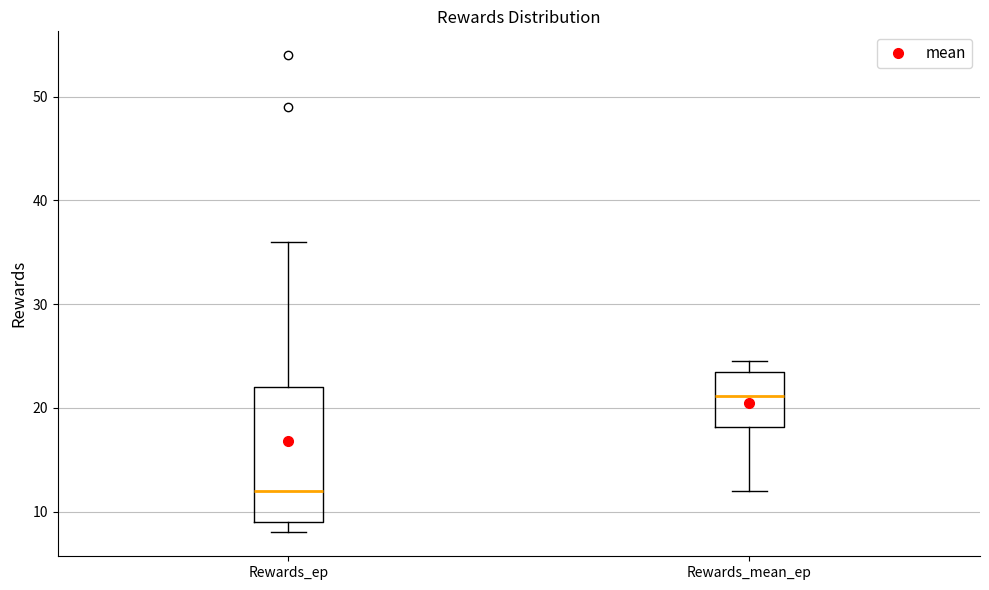

Where does the lower whisker of the box for Rewards_mean_ep end on the y-axis? The values are not printed on the chart, so give them approximately, as read against the axis.

12